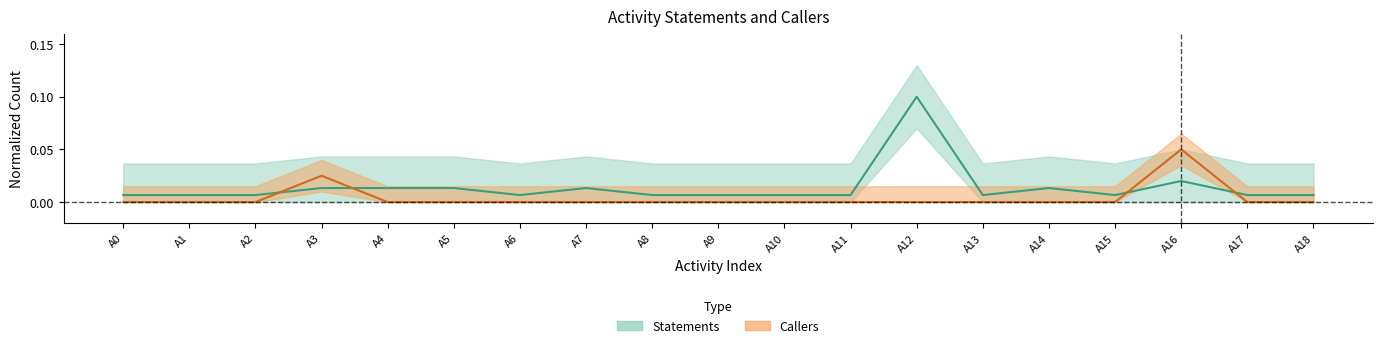

At which category is the sum across all series the highest?

A12